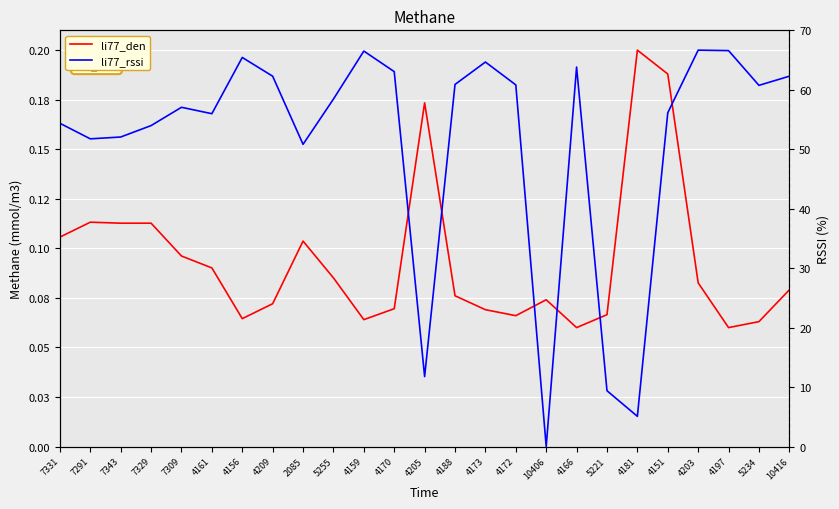

Read the li77_rssi value at 4159.

0.2